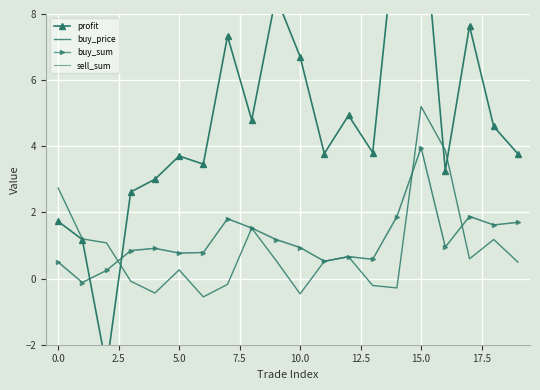

Which has a higher value, 17.5 or 12.5?

17.5